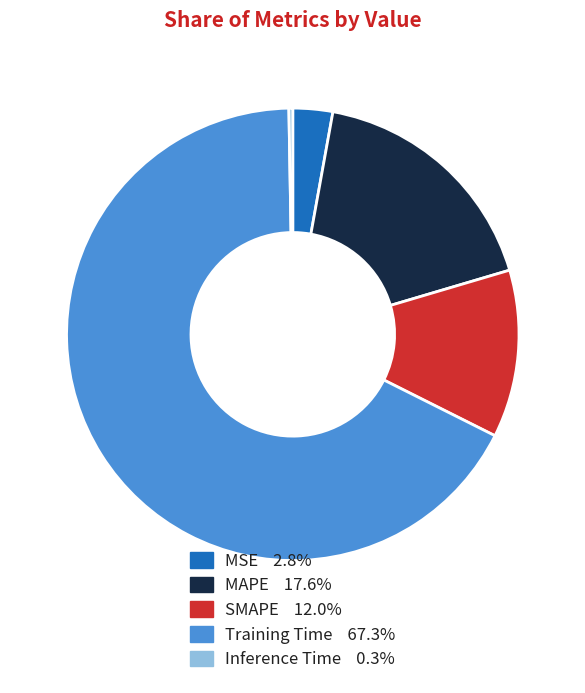

True or false: Training Time accounts for 67% of the total.

True